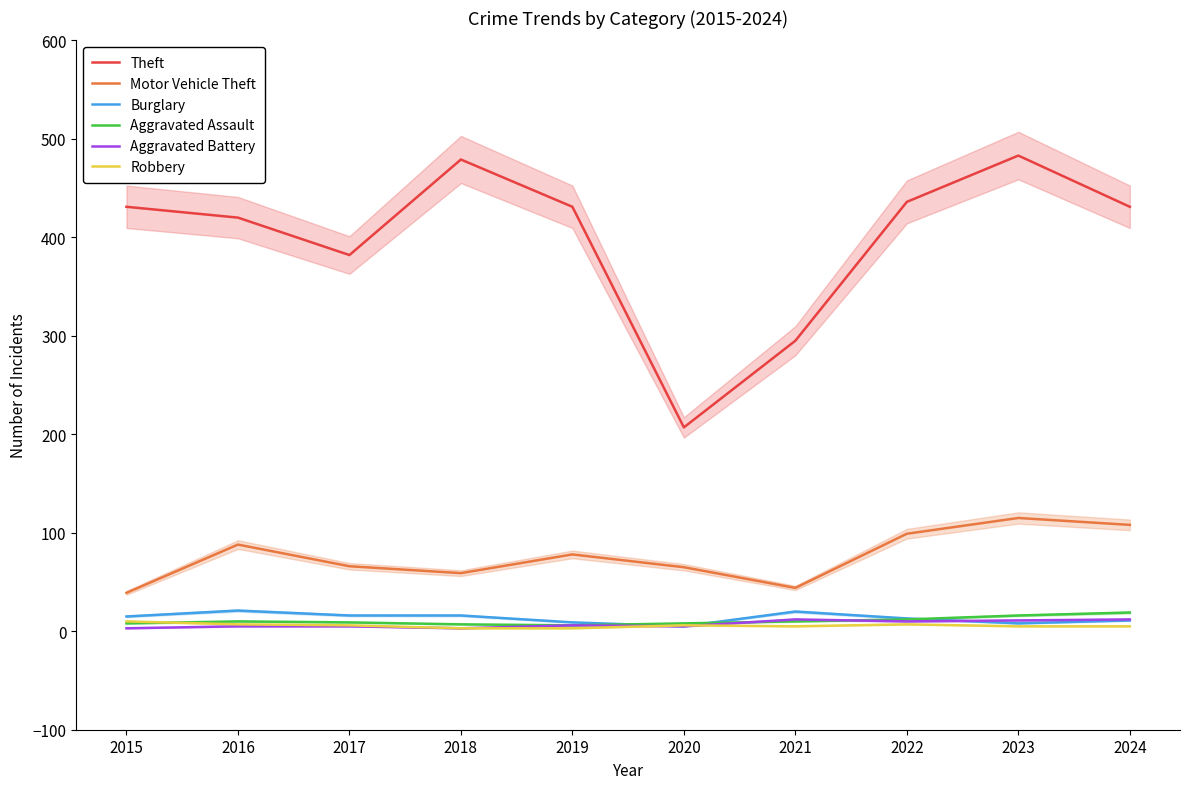

How many lines are shown in the chart?

6